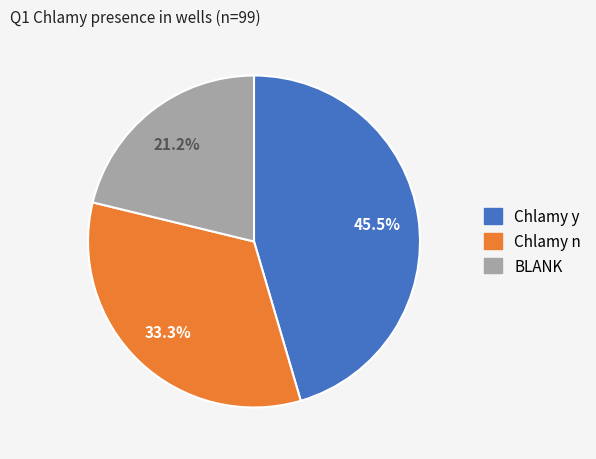

The Chlamy n slice represents 33% of the pie. True or false?

True